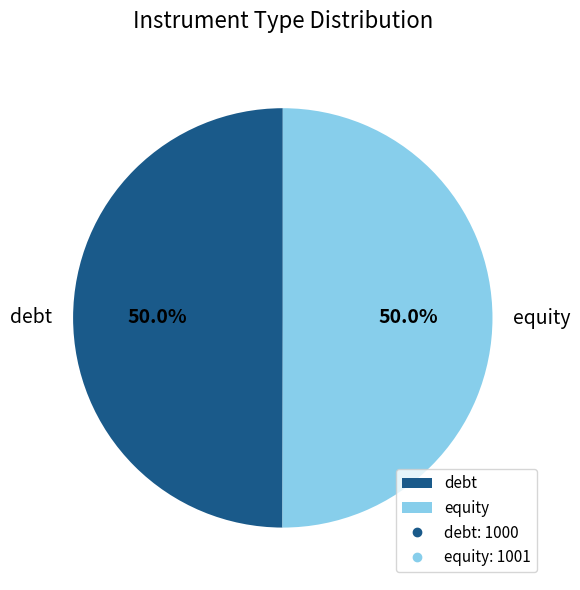

What is the total percentage of equity and debt?

100.0%